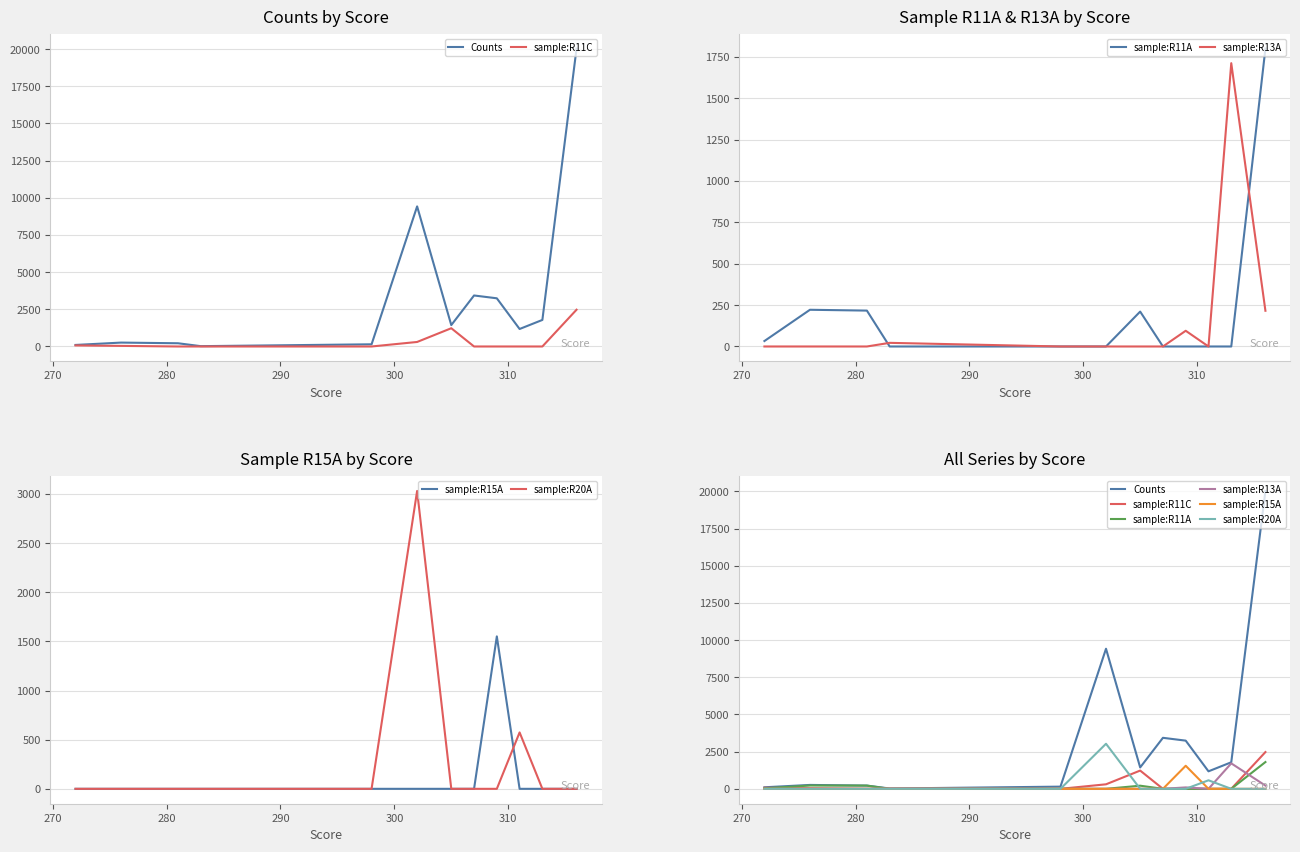

What is the average value of the sample:R11C series?

343